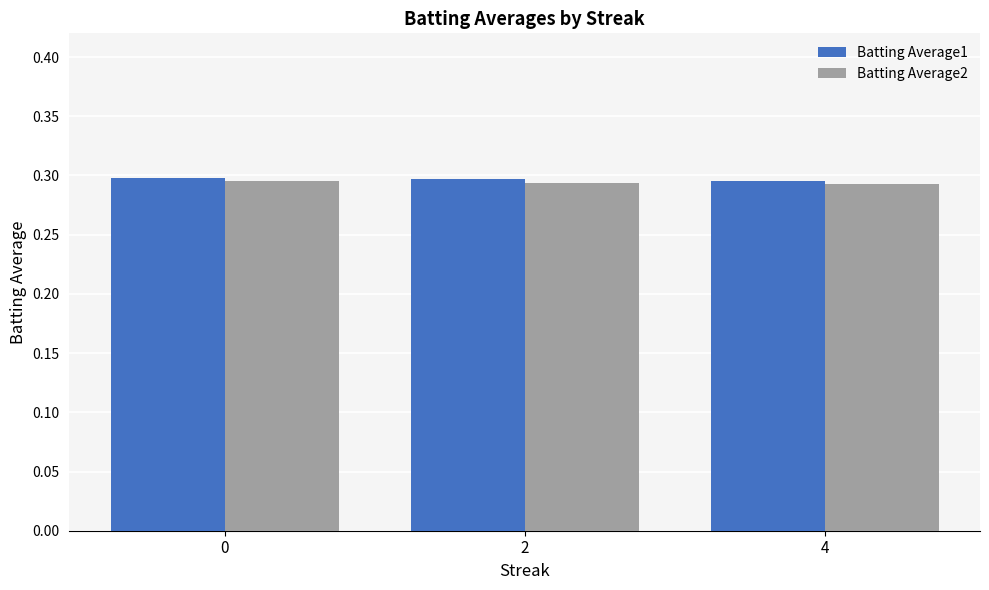

The value of Batting Average1 at 4 is 0.3. True or false?

True